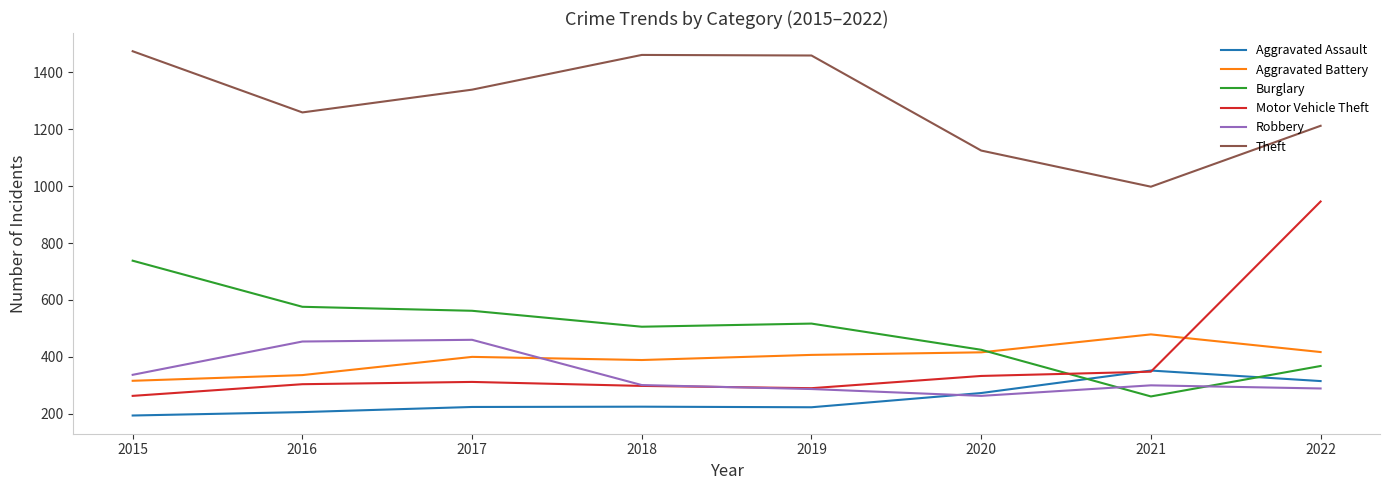

How many lines are shown in the chart?

6